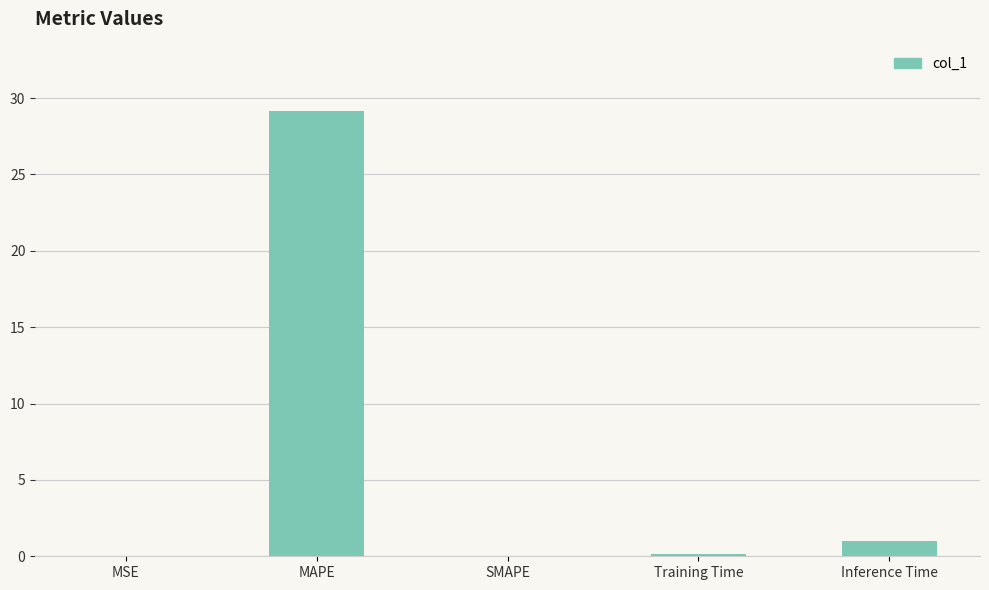

What is the sum of the values at Inference Time and SMAPE?

1.0